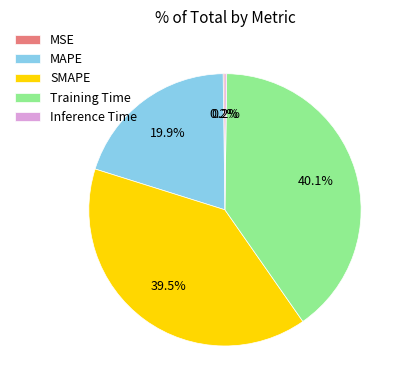

The SMAPE slice represents 40% of the pie. True or false?

True